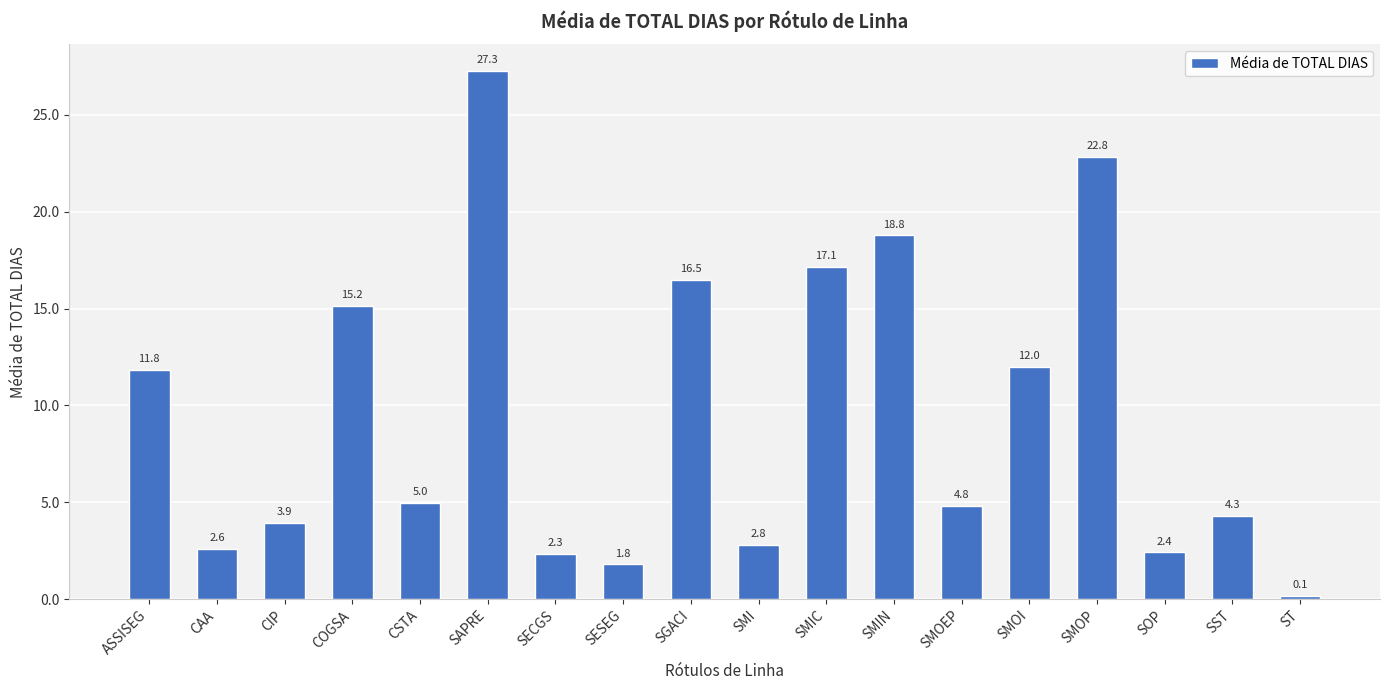

Where is the data nearest to the value 13?

SMOI